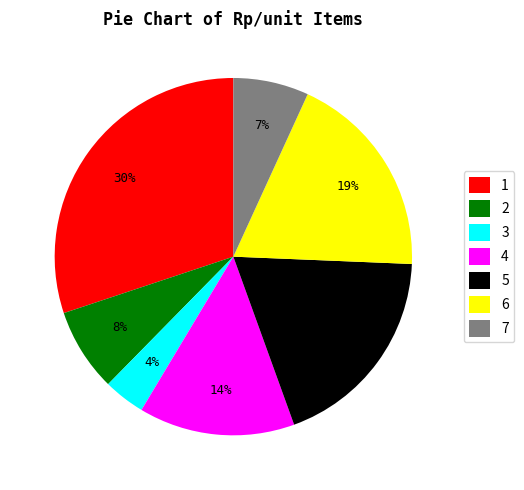

Is the sum of 1 and 6 greater than half?

No